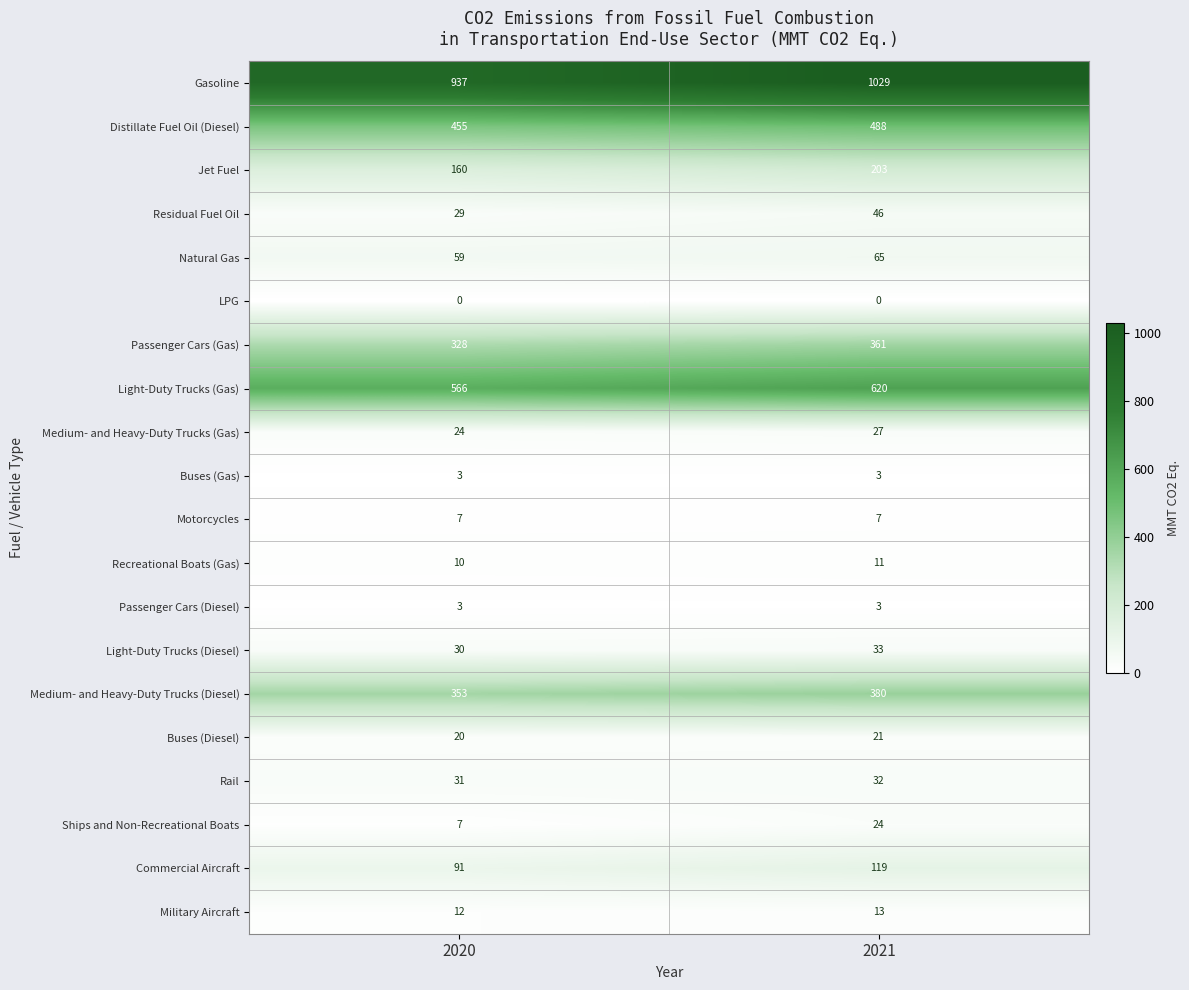

Which series has the largest total across all categories?

Gasoline